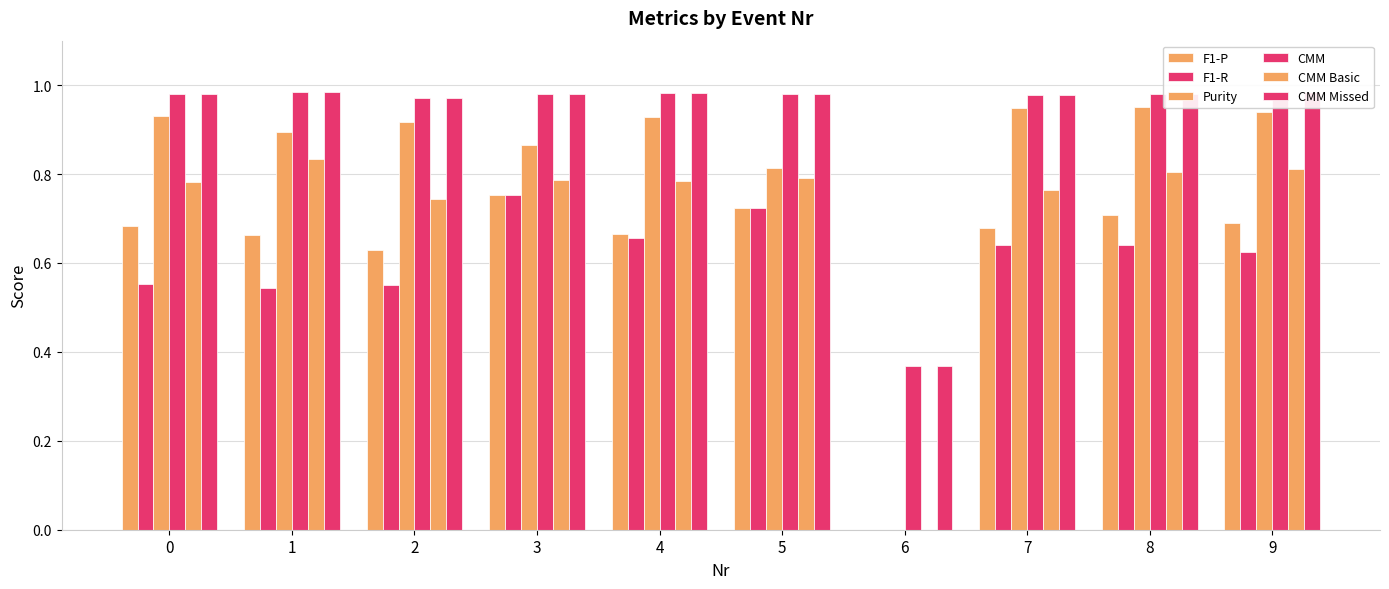

At which label does CMM Missed reach its peak?

1